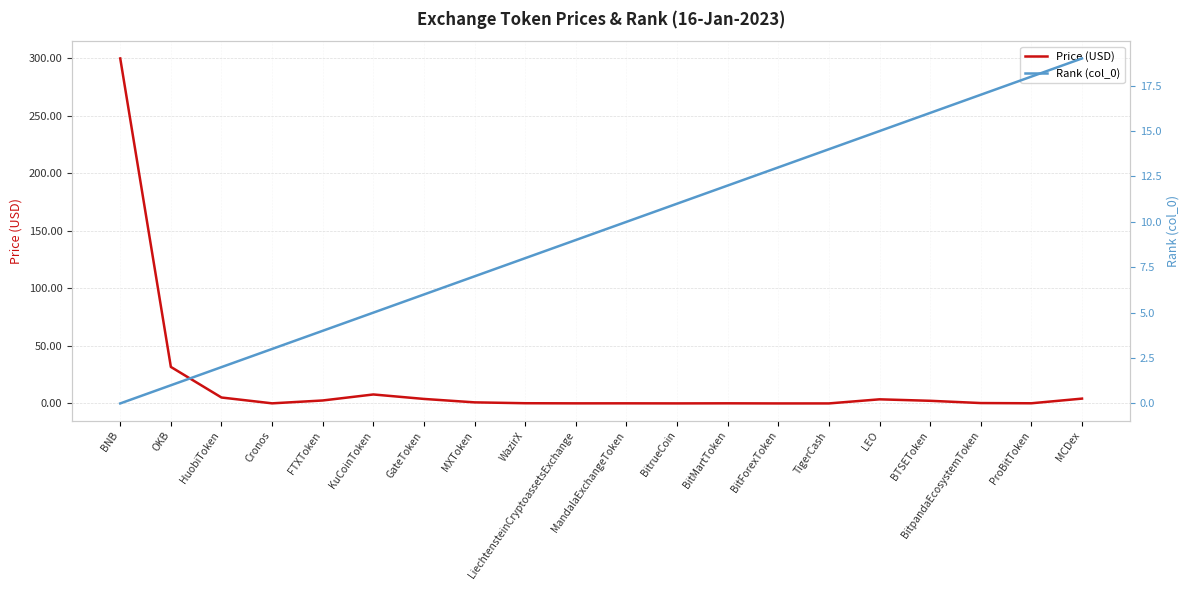

After their last crossing, which series has the higher values: Rank (col_0) or Price (USD)?

Rank (col_0)